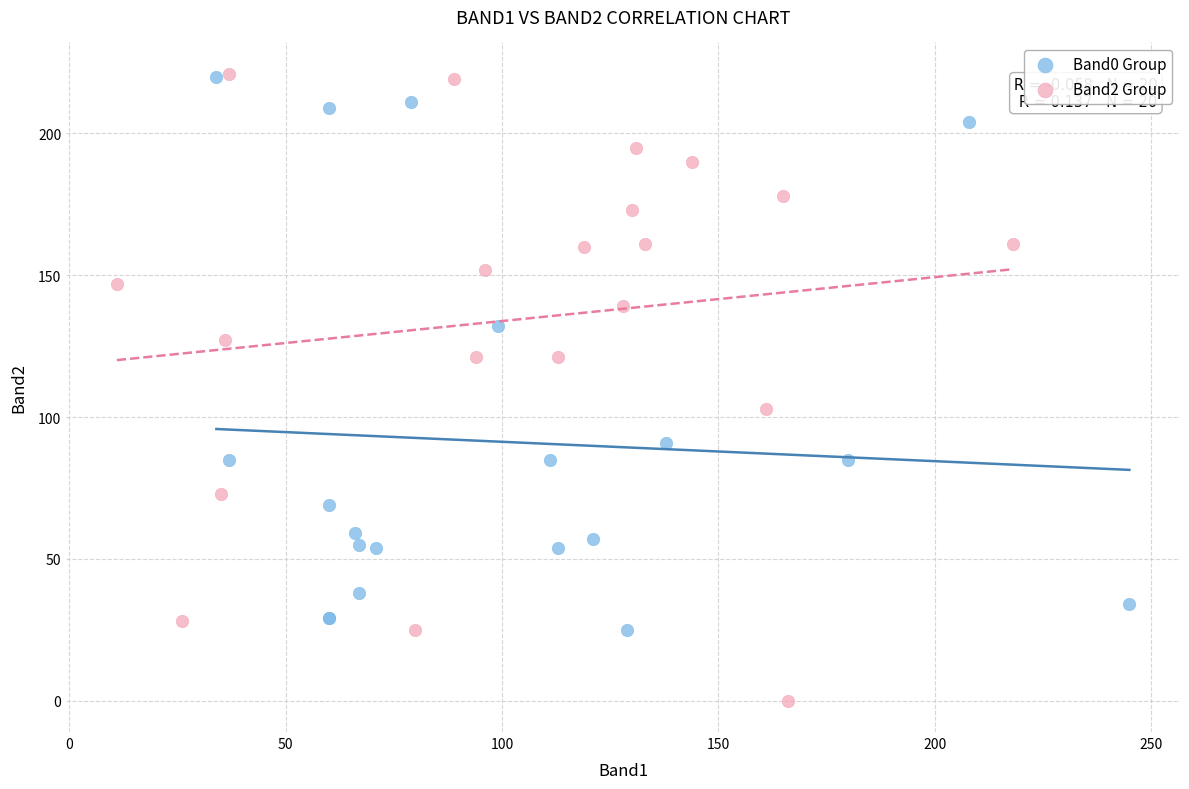

Which series has the largest Y range (max minus min)?

Band2 Group